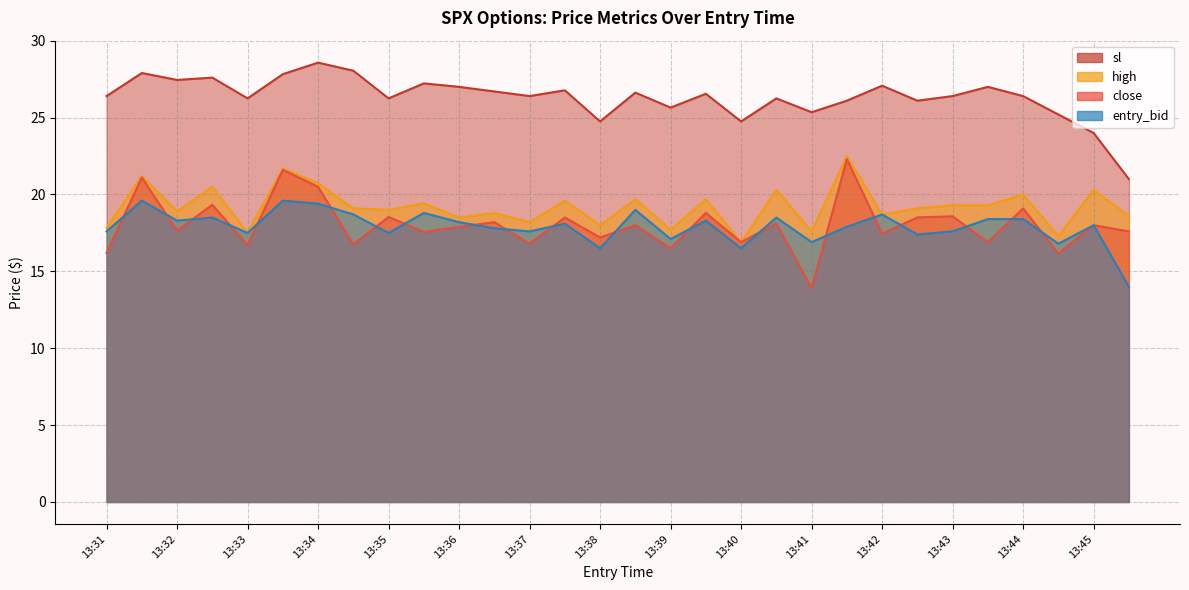

Which series has the largest total across all categories?

sl